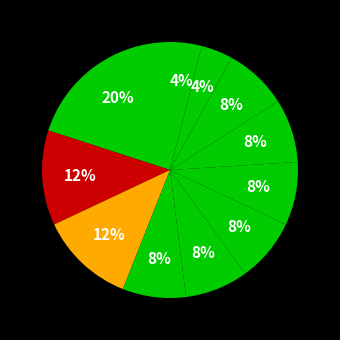

Count the number of slices in the pie.

11